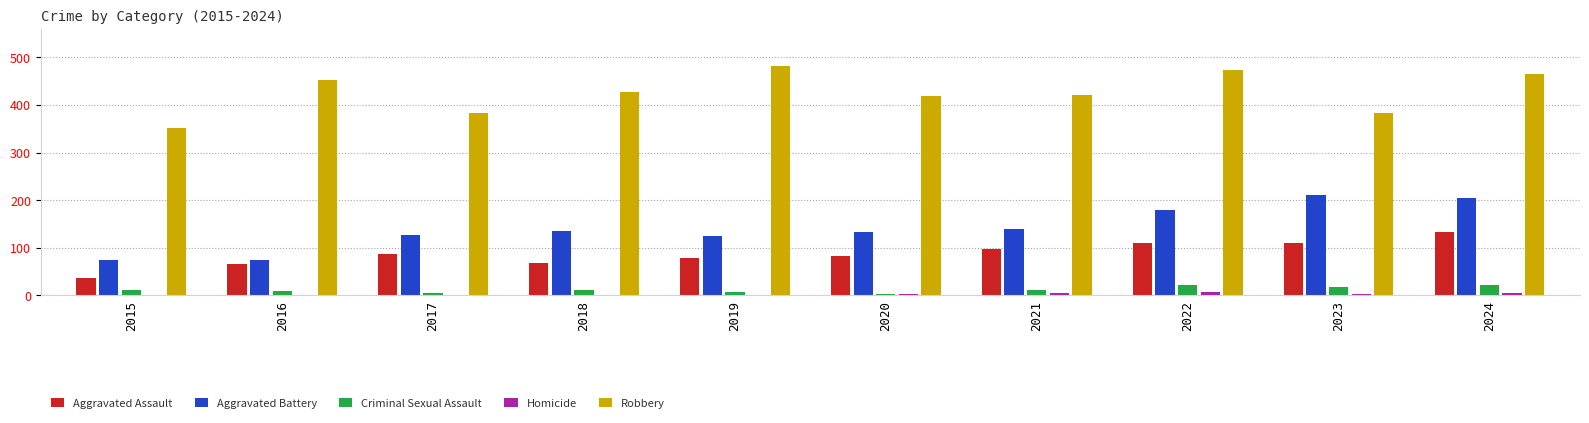

What are all the series names shown in the legend?

Aggravated Assault, Aggravated Battery, Criminal Sexual Assault, Homicide, Robbery